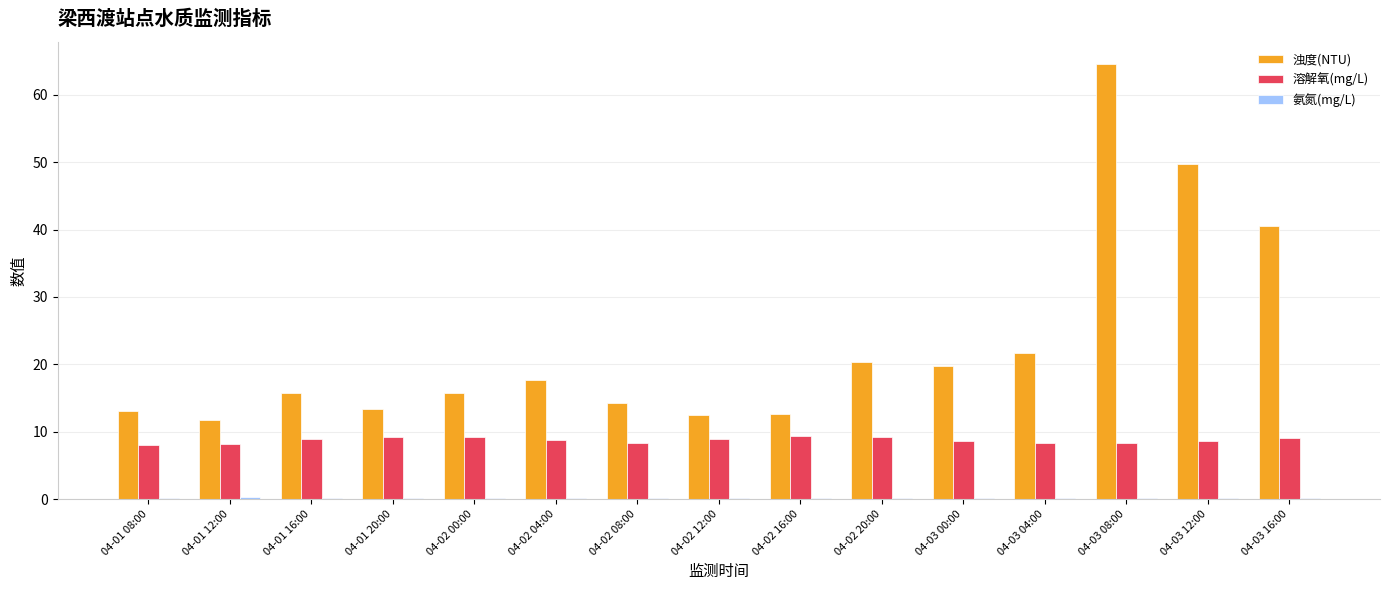

The value of 溶解氧(mg/L) at 04-02 08:00 is 8.4. True or false?

True